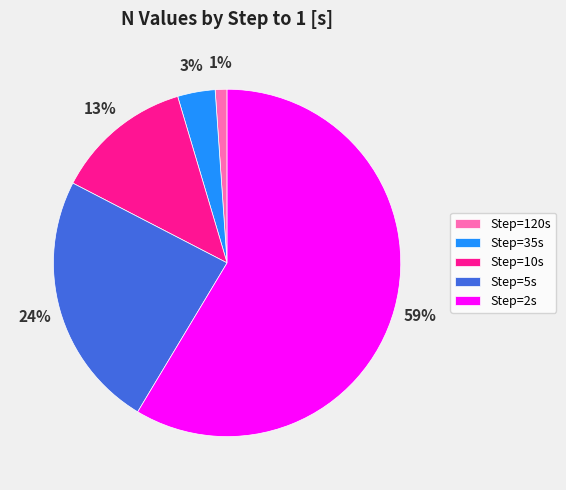

Which slice is the largest?

Step=2s